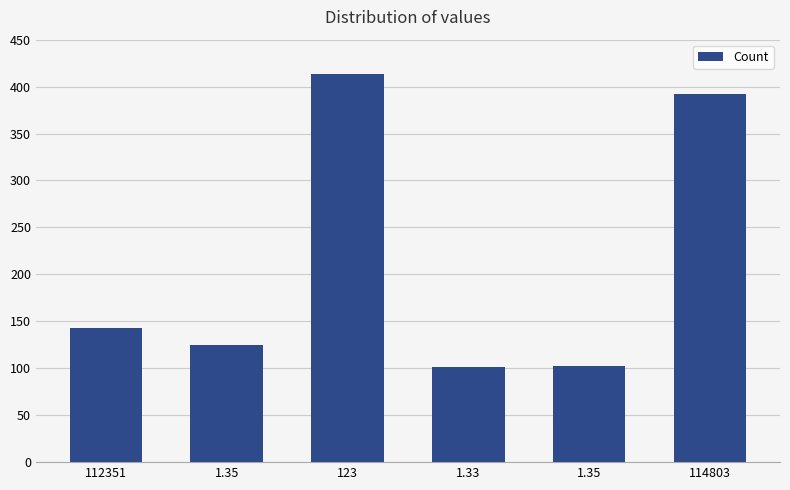

Reading left to right, list all the values displayed in this chart.

112351=143	1.35=125	123=413	1.33=101	1.35=102	114803=392